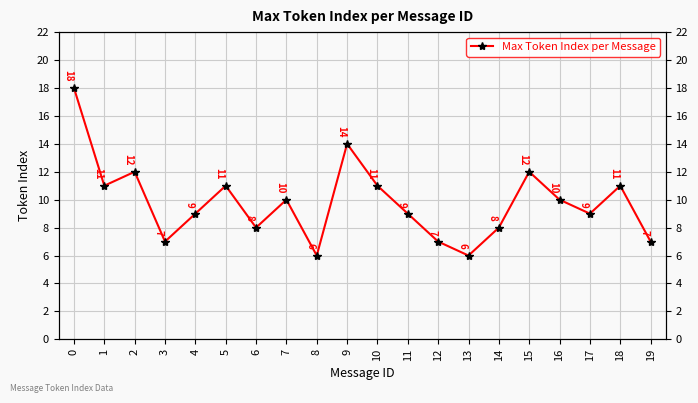

How many values are below 10?

10